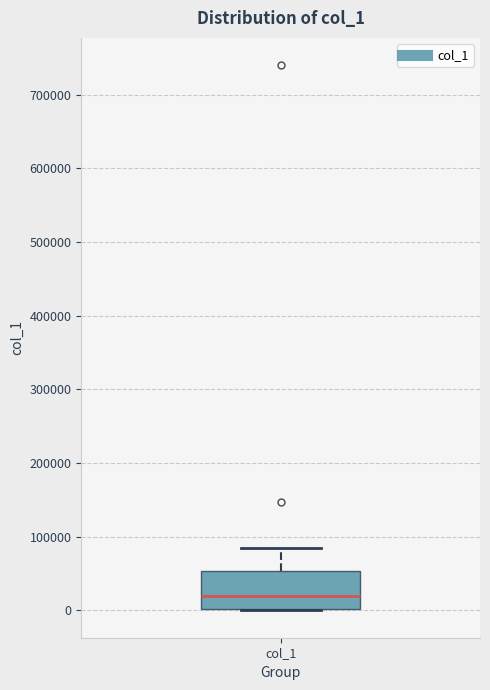

Transcribe this box plot: give where the median line is, the range the box spans, and where the two whiskers end, as read against the y-axis. The values are not printed on the chart, so give them approximately, as read against the axis.

median 20000, box 0 to 50000, whiskers 0 to 90000